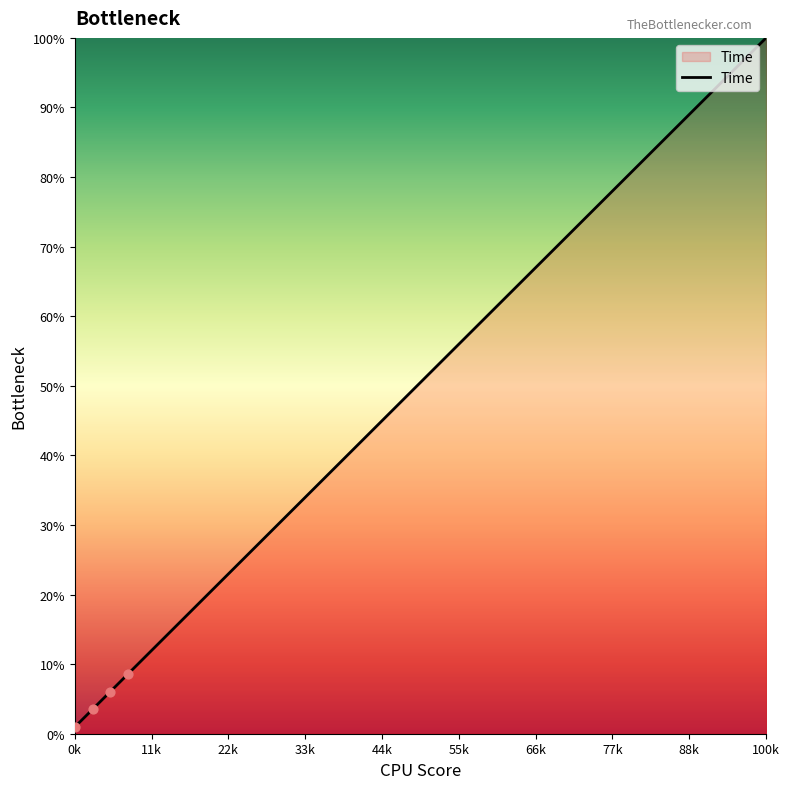

What is the difference between the maximum and minimum values?

99.0